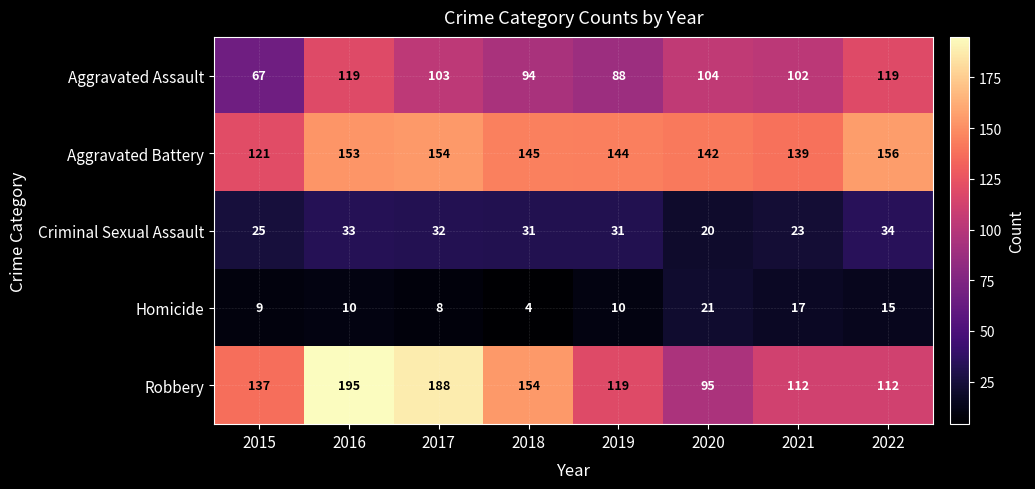

How many values in the Aggravated Assault series are below 103?

4